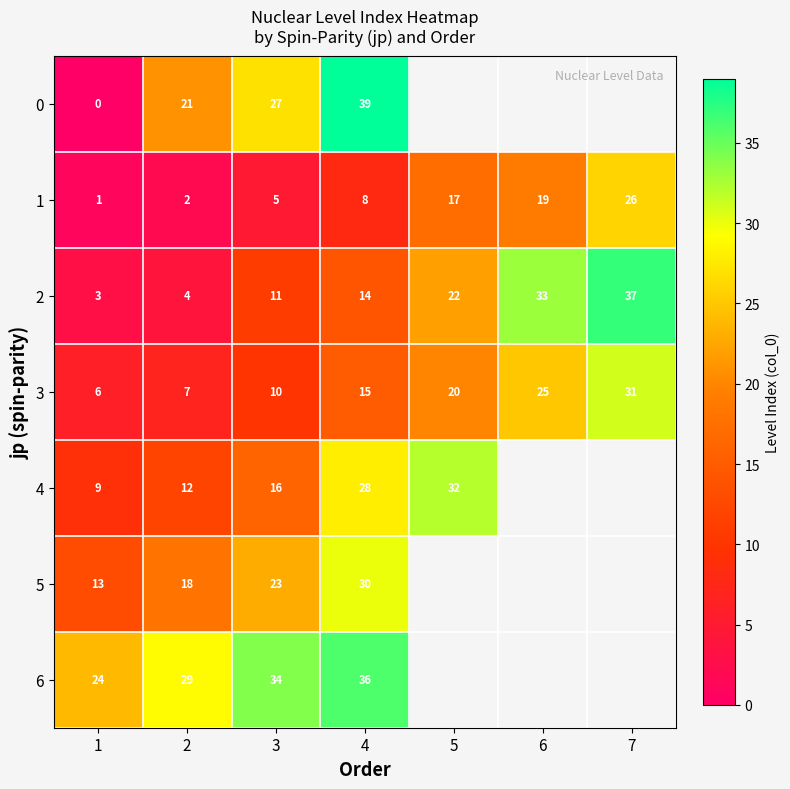

What is the difference between the 3 values at 1 and 5?

14